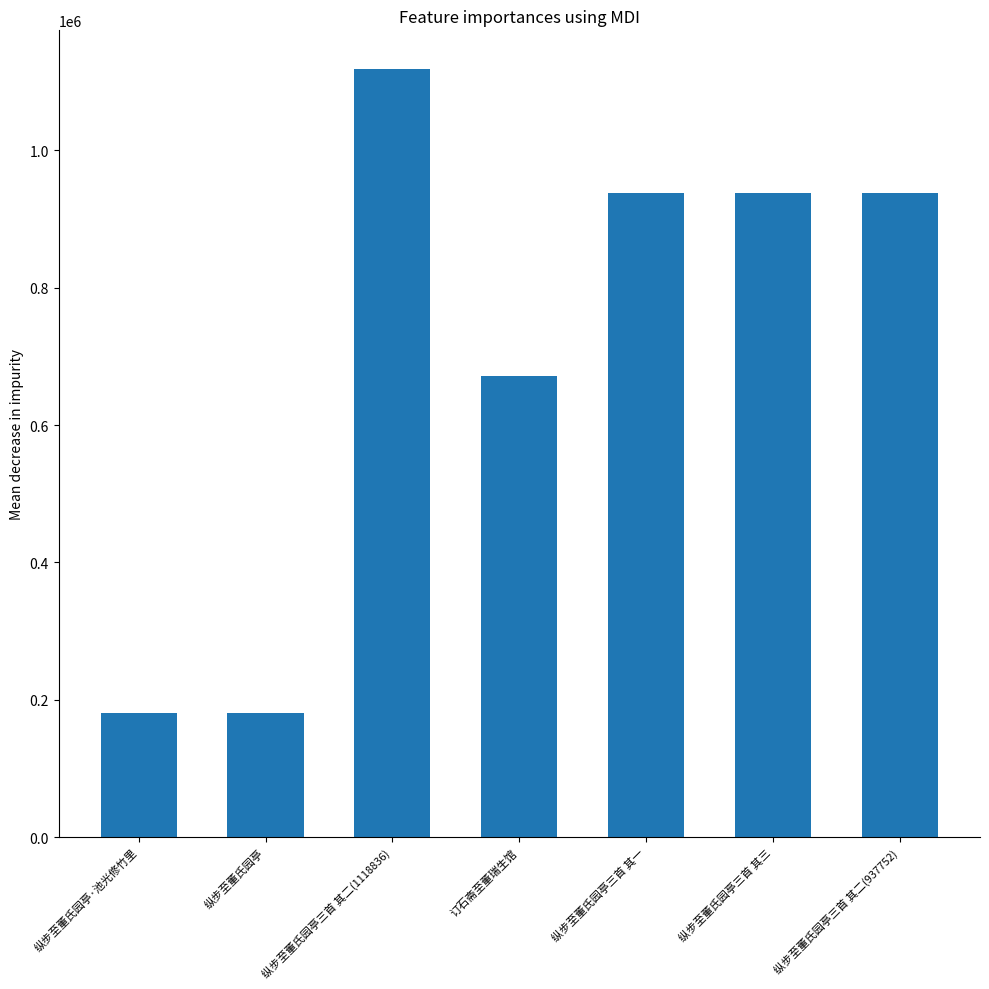

Does the chart contain stacked bars?

No